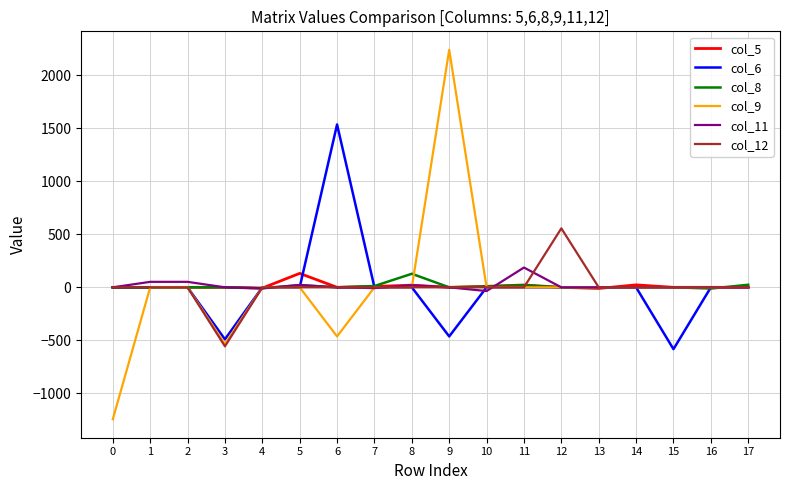

Is it true that col_9 equals 1148.7 at 13?

False